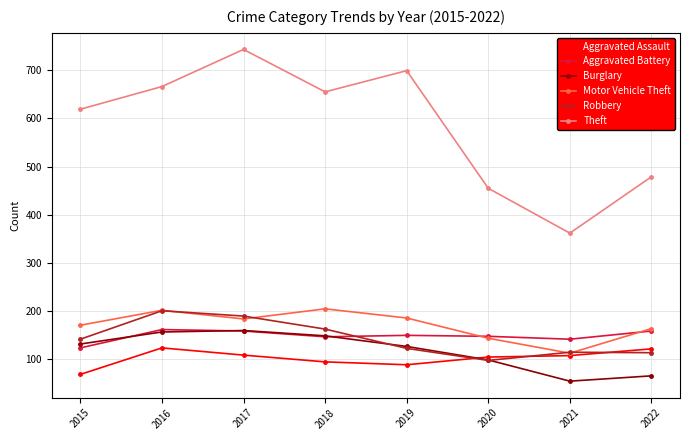

In Aggravated Assault, how many points are higher than both neighbors (excluding endpoints)?

1